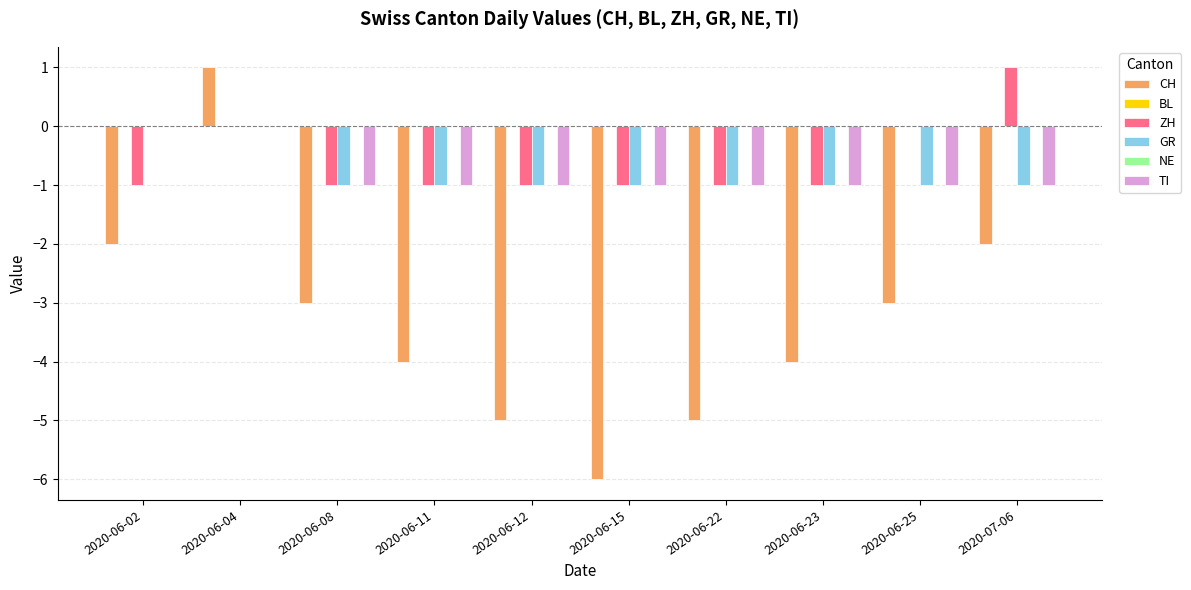

Does the chart contain any negative values?

Yes